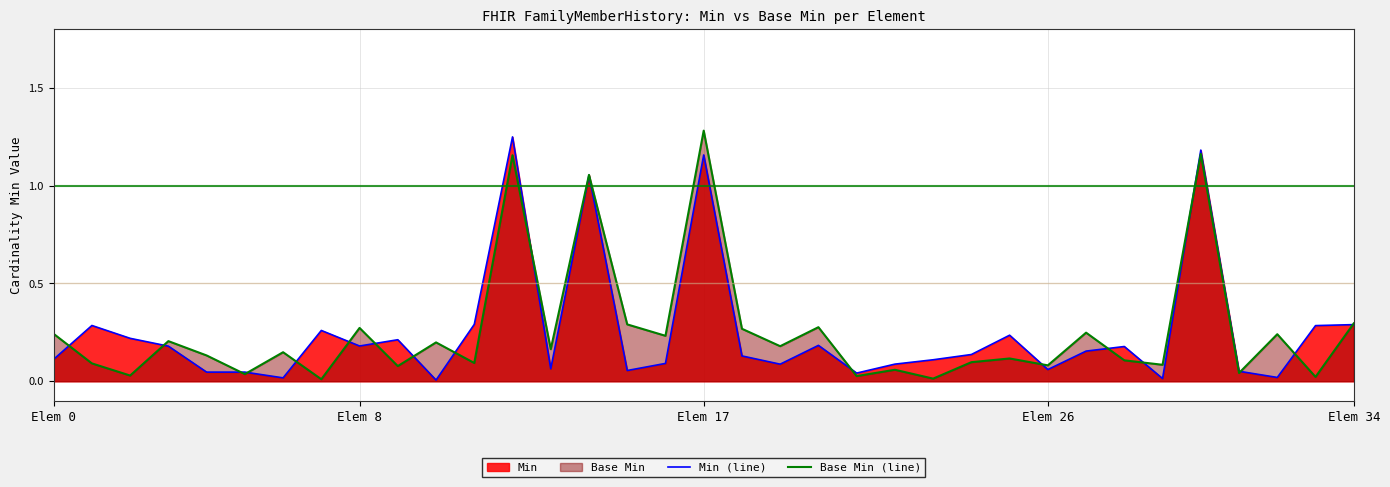

Which series has the largest total across all categories?

Base Min (line)